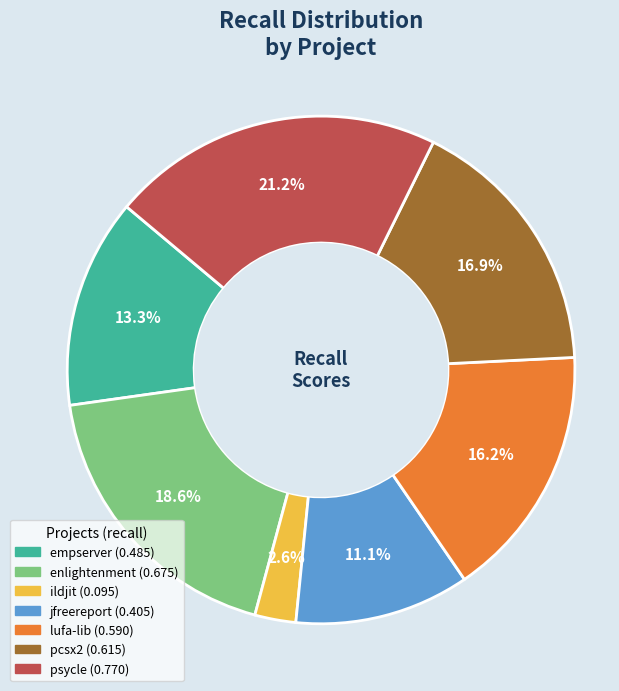

Is there a majority slice in this chart?

No